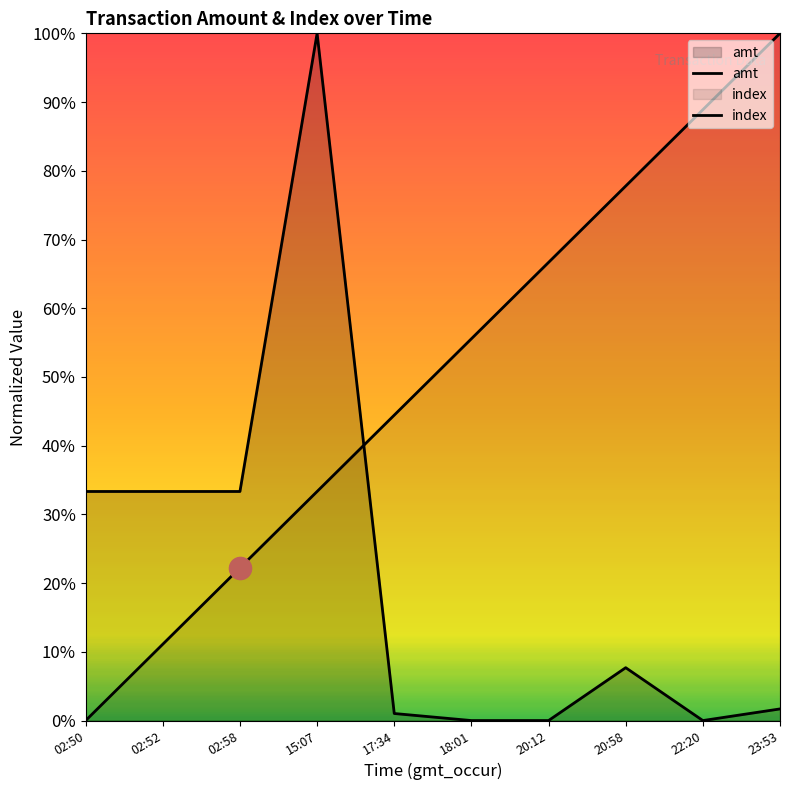

Which series changed the most between 02:50 and 17:34?

index